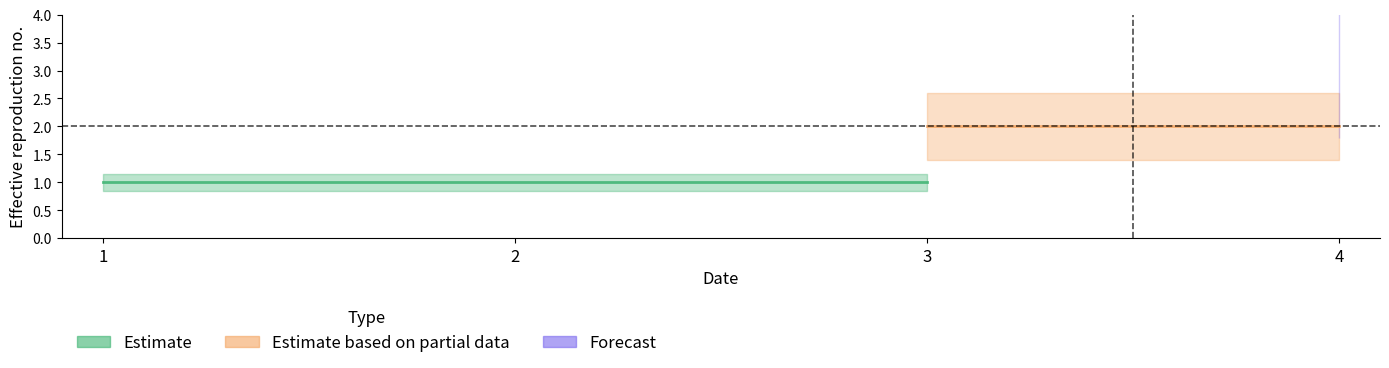

At 4, list the series in order from largest to smallest.

col_3, col_2, col_1